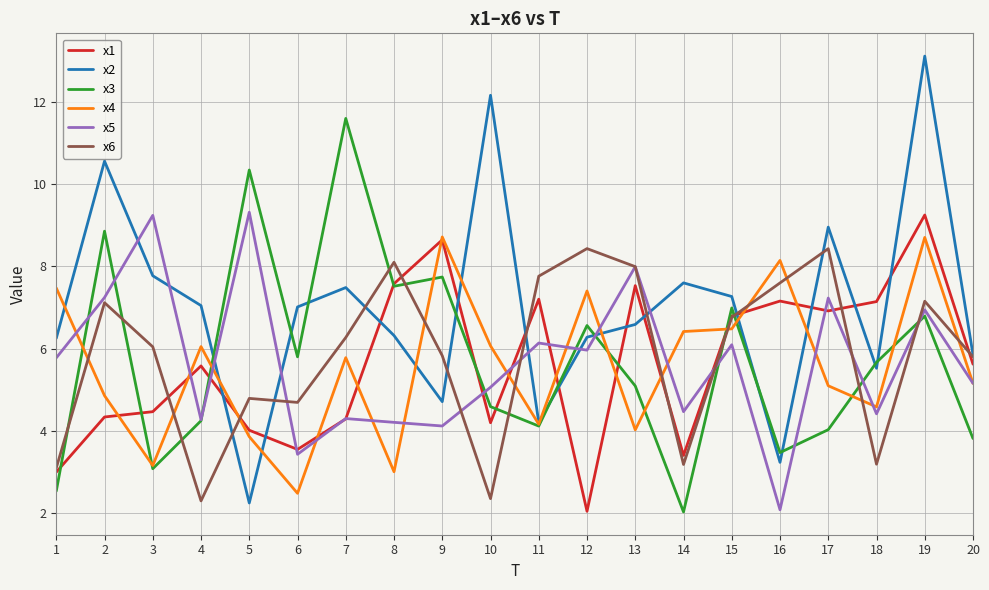

True or false: x5 and x2 intersect in this chart.

True